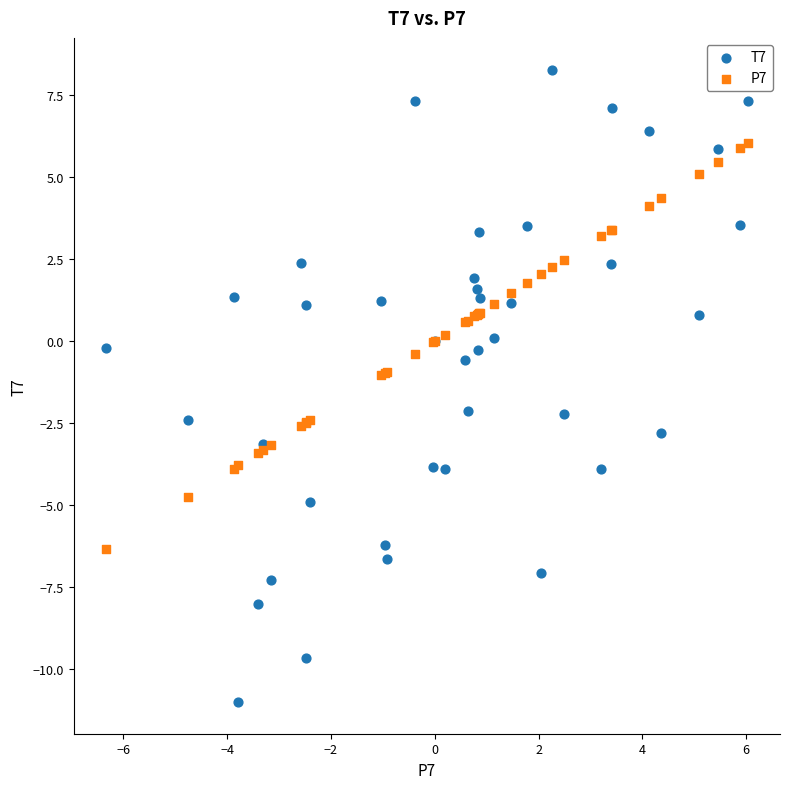

Which series contains the lowest Y value?

T7